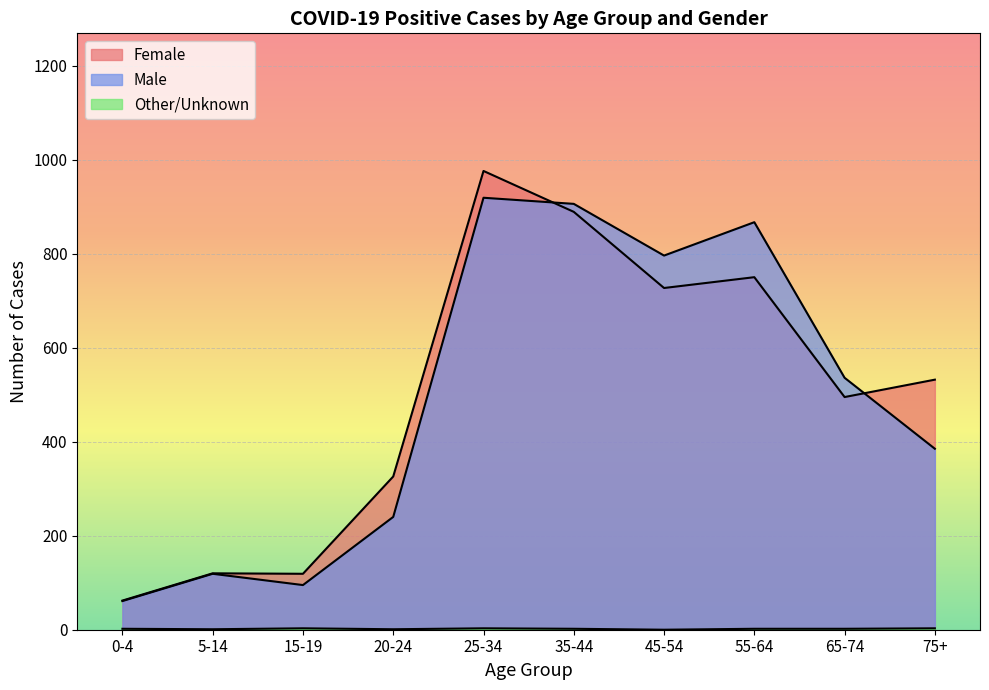

Where is the first local maximum for Female?

5-14